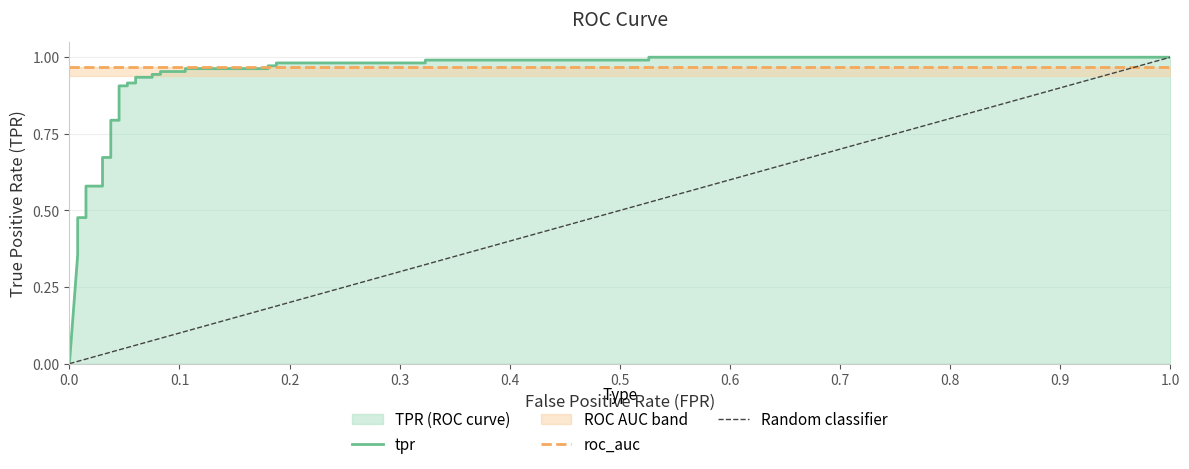

True or false: the data has more than 0 interior local peaks.

False